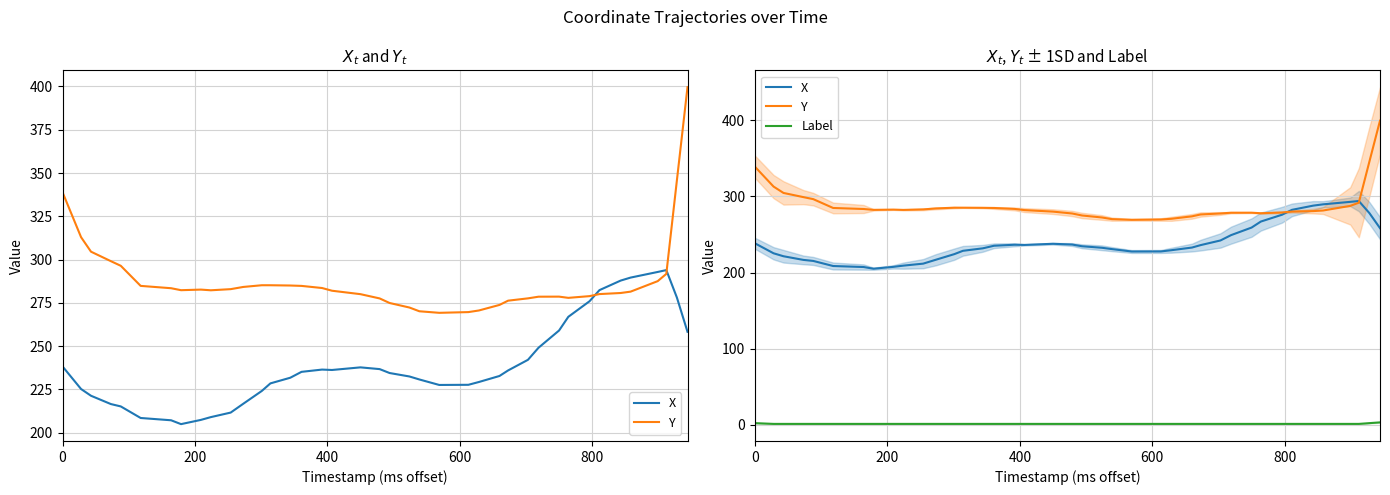

Reading left to right, what are all the values shown in this chart?

X: 238.3	225.3	221.4	216.6	215.2	208.5	207.2	205.0	207.4	209.0	211.6	216.7	224.1	228.5	231.8	235.2	236.5	236.2	237.8	236.8	234.5	232.5	230.8	227.6	227.7	229.3	232.8	236.0	242.1	249.1	259.0	267.0	275.9	282.4	287.9	289.6	292.9	293.9	278.1	258.3
Y: 338.9	312.9	304.6	299.1	296.4	284.8	283.5	282.3	282.7	282.3	282.9	284.2	285.2	285.2	285.0	284.8	283.6	282.0	280.0	277.6	274.9	272.3	270.2	269.3	269.7	270.6	273.8	276.3	277.6	278.6	278.6	277.9	278.9	280.1	280.7	281.5	287.6	291.7	345.8	399.6
Label: 2.0	1.0	1.0	1.0	1.0	1.0	1.0	1.0	1.0	1.0	1.0	1.0	1.0	1.0	1.0	1.0	1.0	1.0	1.0	1.0	1.0	1.0	1.0	1.0	1.0	1.0	1.0	1.0	1.0	1.0	1.0	1.0	1.0	1.0	1.0	1.0	1.0	1.0	2.0	3.0